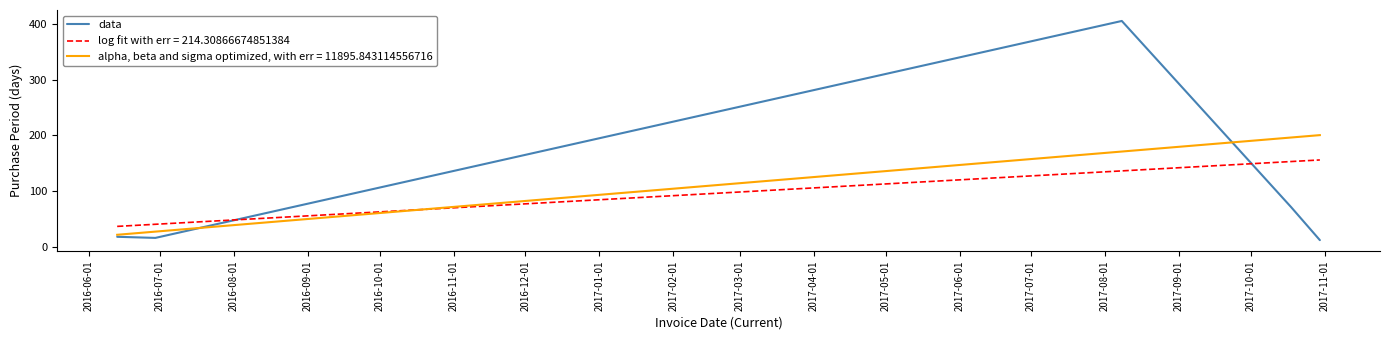

Which series has the largest range (max minus min)?

data